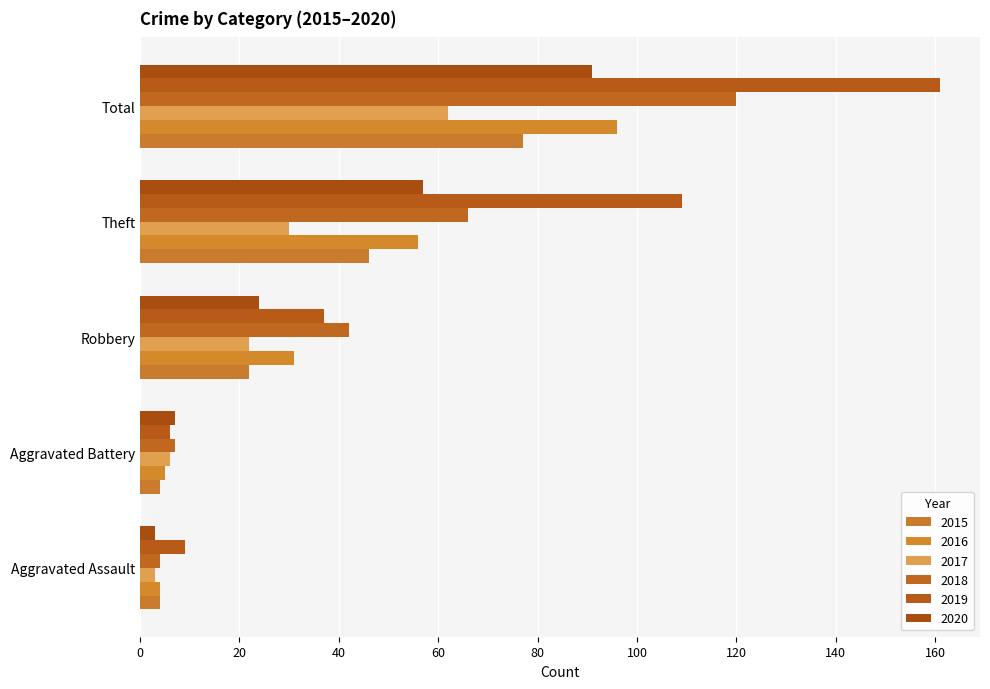

How many data points in 2017 are less than 22?

2